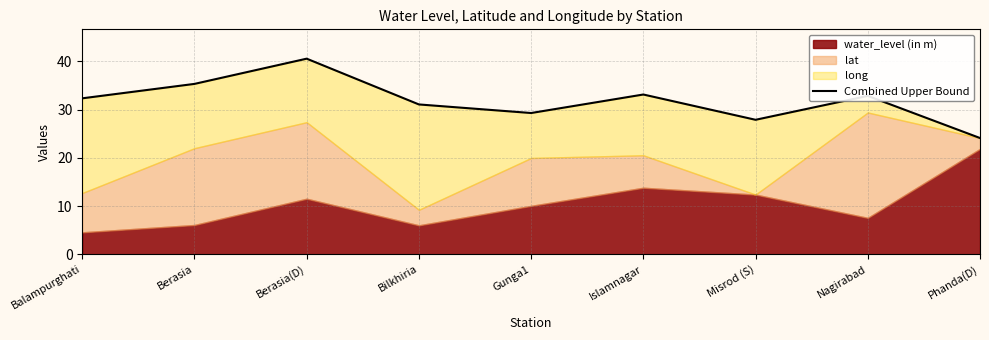

Rank the categories by value from lowest to highest.

Phanda(D), Misrod (S), Gunga1, Bilkhiria, Balampurghati, Nagirabad, Islamnagar, Berasia, Berasia(D)